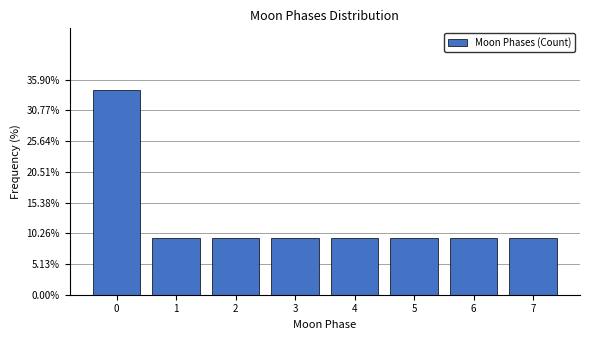

Reading left to right, what are all the values shown in this chart?

34.2	9.4	9.4	9.4	9.4	9.4	9.4	9.4